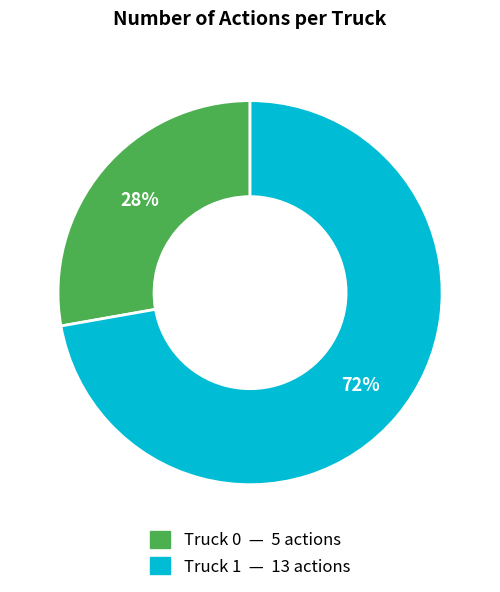

How many slices are in this pie chart?

2